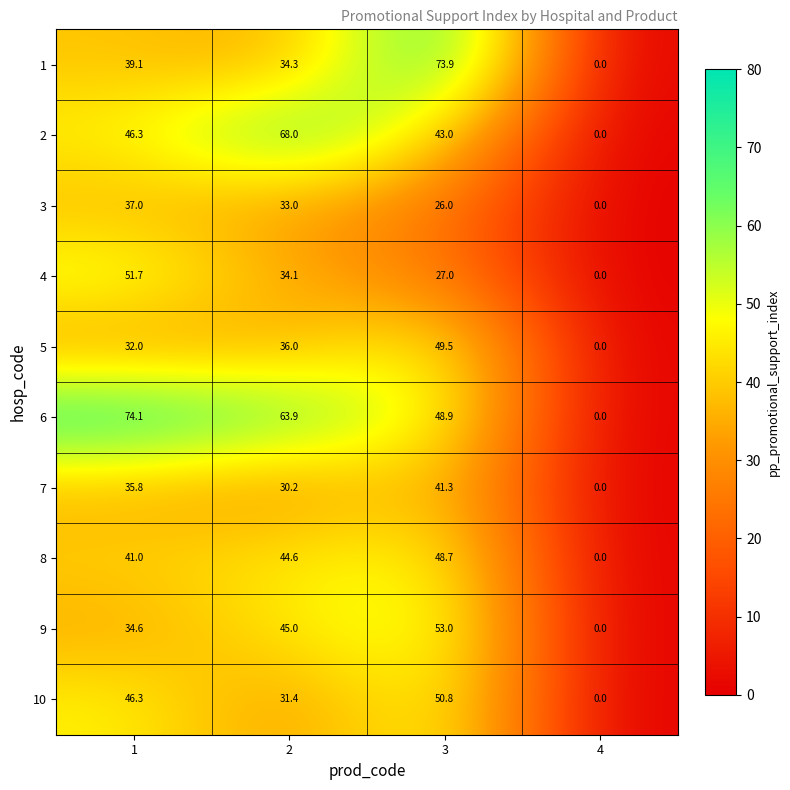

At which category is the sum across all series the highest?

3